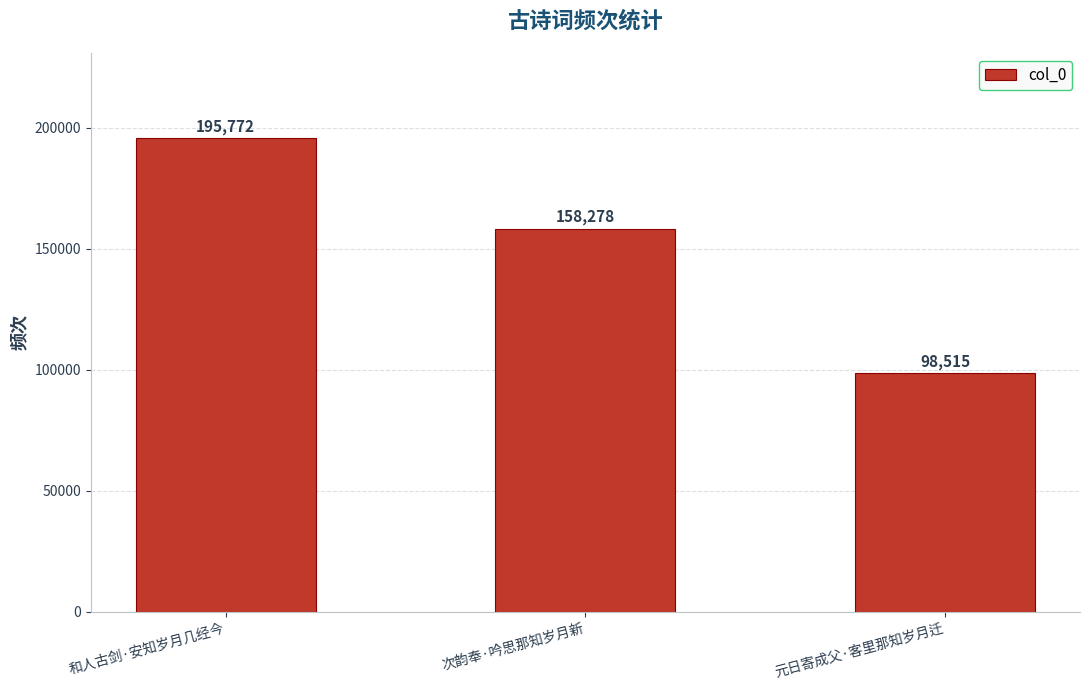

Where is the data nearest to the value 147143?

次韵奉·吟思那知岁月新